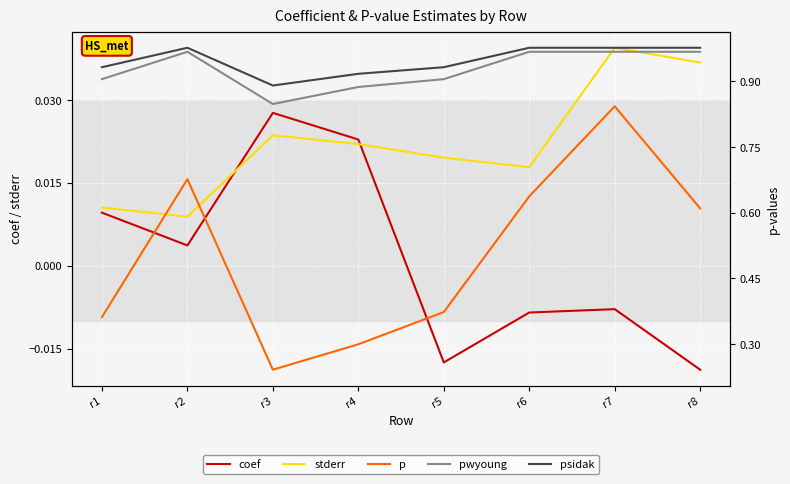

How many lines are shown in the chart?

5